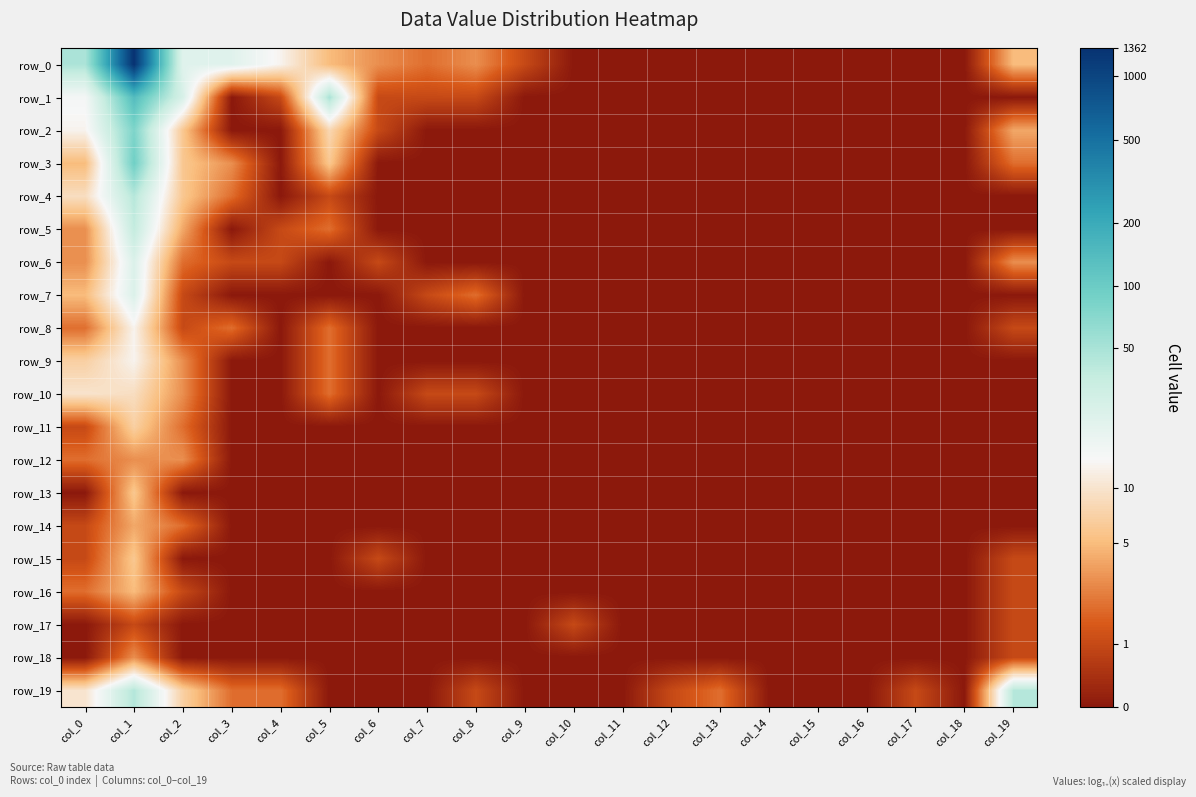

Which category has the lowest value across all series?

col_10